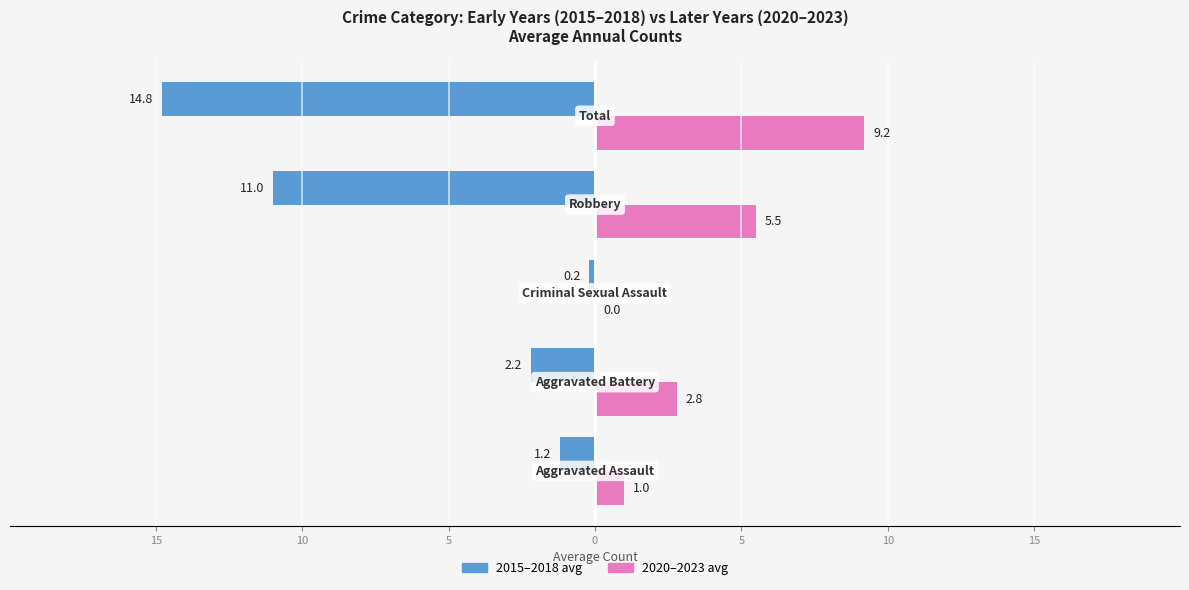

What is the value of the 2020–2023 avg bar at the 1st from the left?

1.0